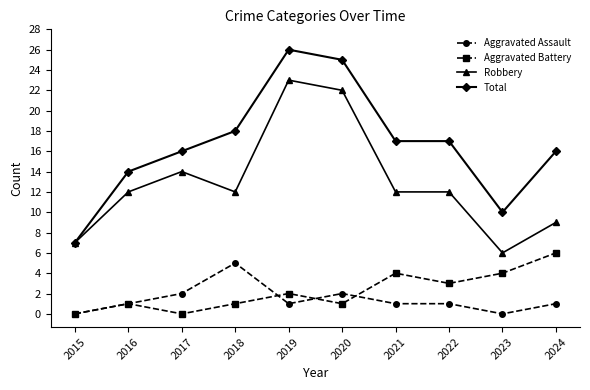

Which series changed the most between 2016 and 2023?

Robbery